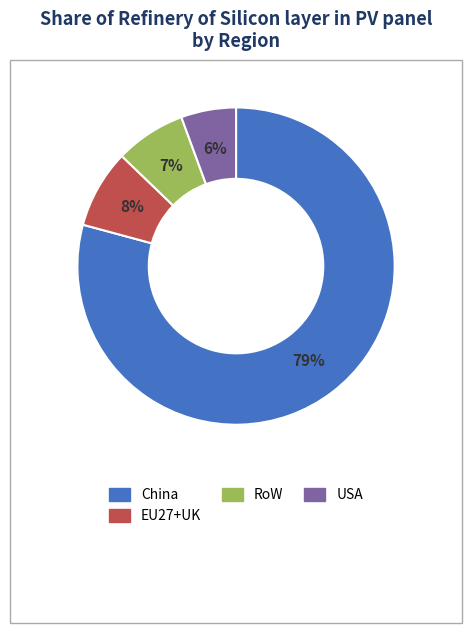

Which slice is the largest?

China